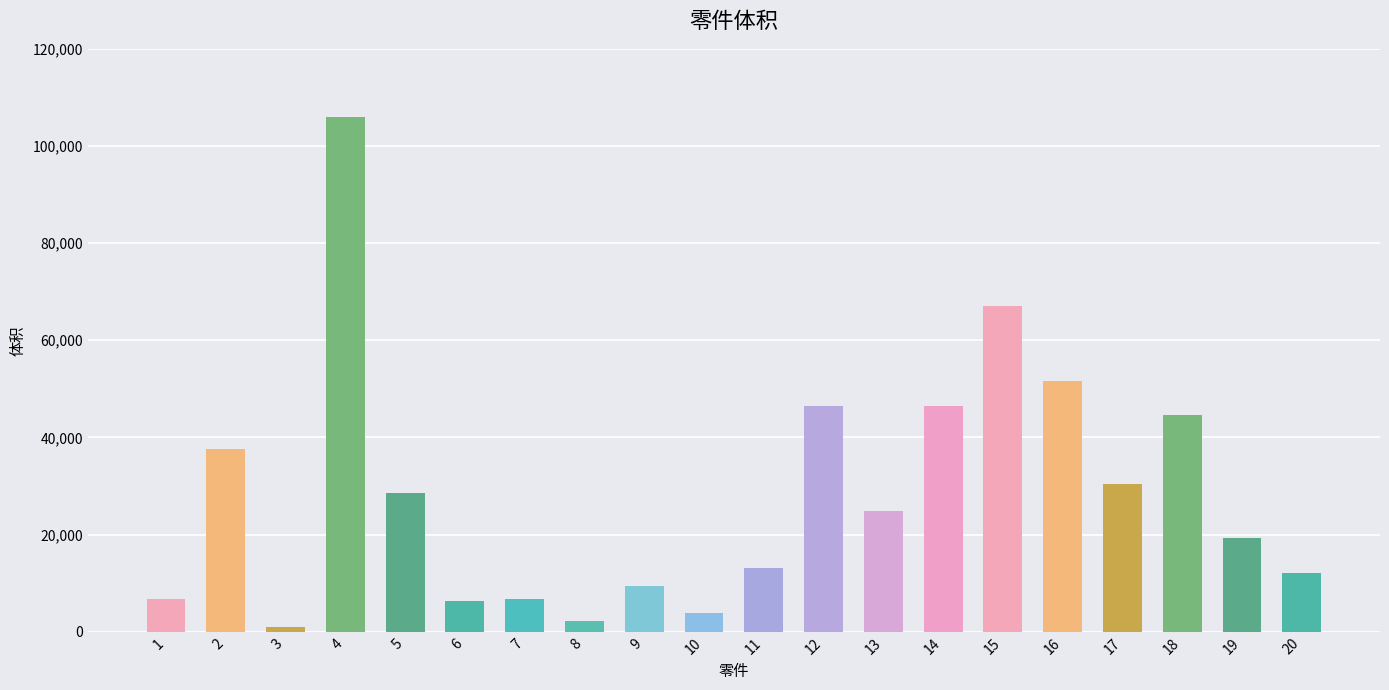

How many bars are there in total?

20